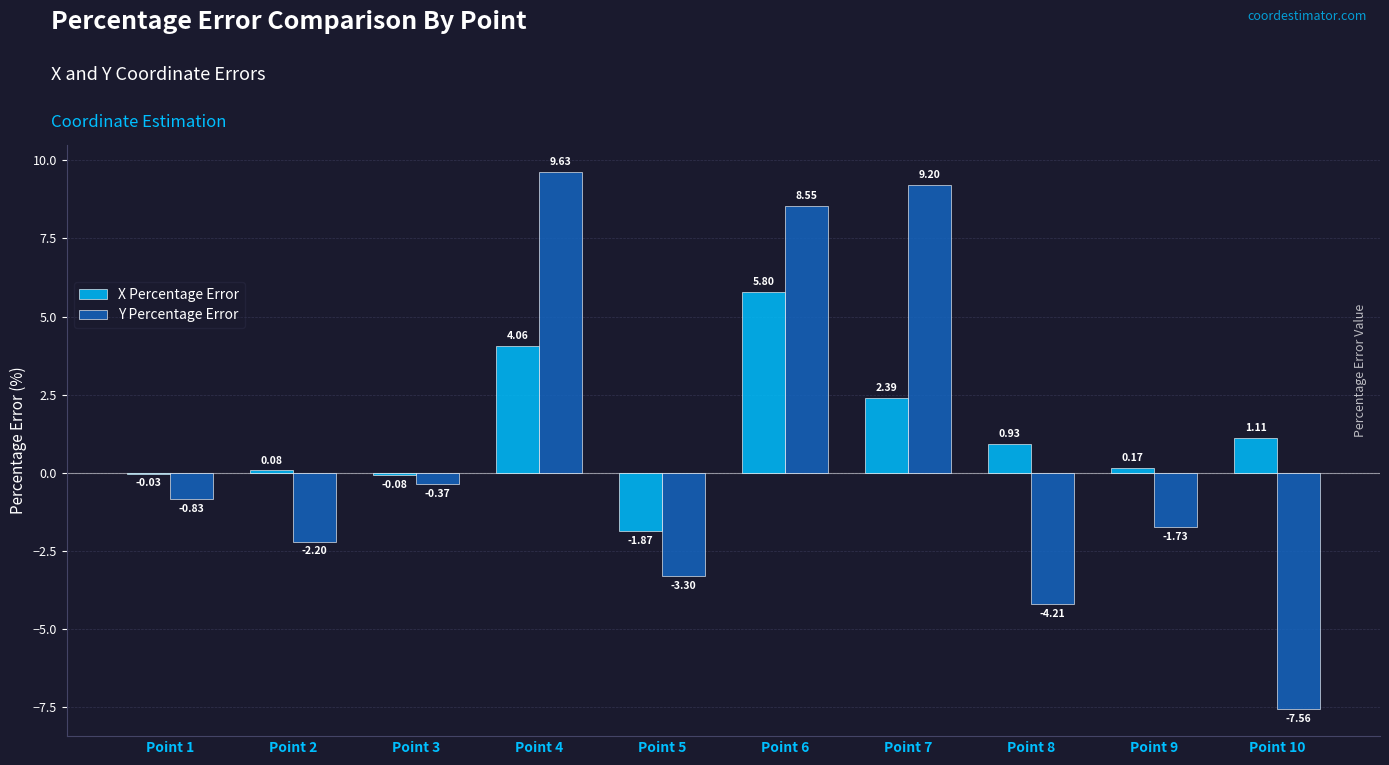

Between Point 4 and Point 10, which series saw the biggest shift?

Y Percentage Error